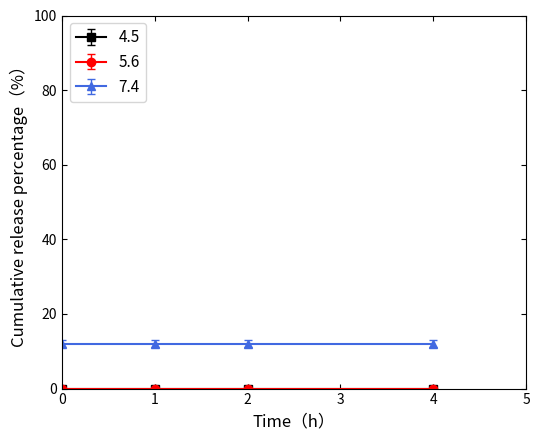

Rank the series by their maximum value, from lowest to highest.

4.5, 5.6, 7.4